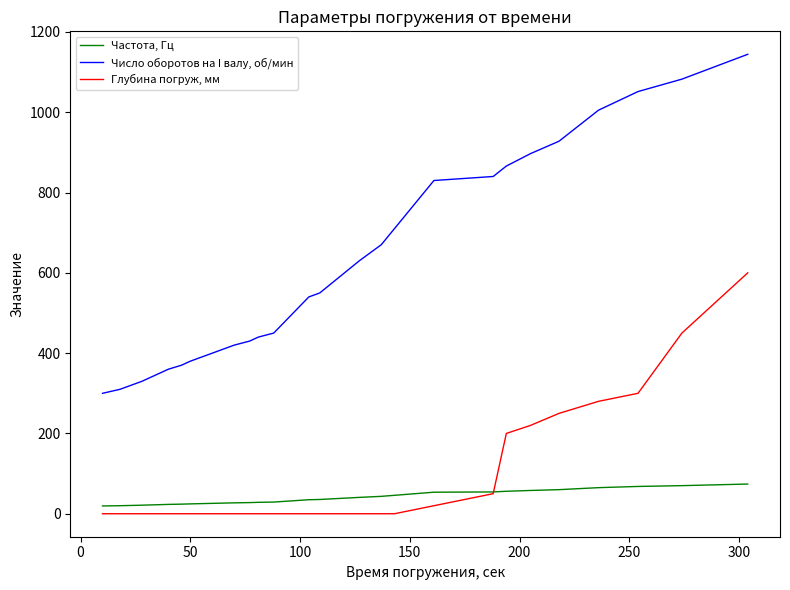

True or false: Число оборотов на I валу, об/мин and Глубина погруж, мм cross at least once.

False